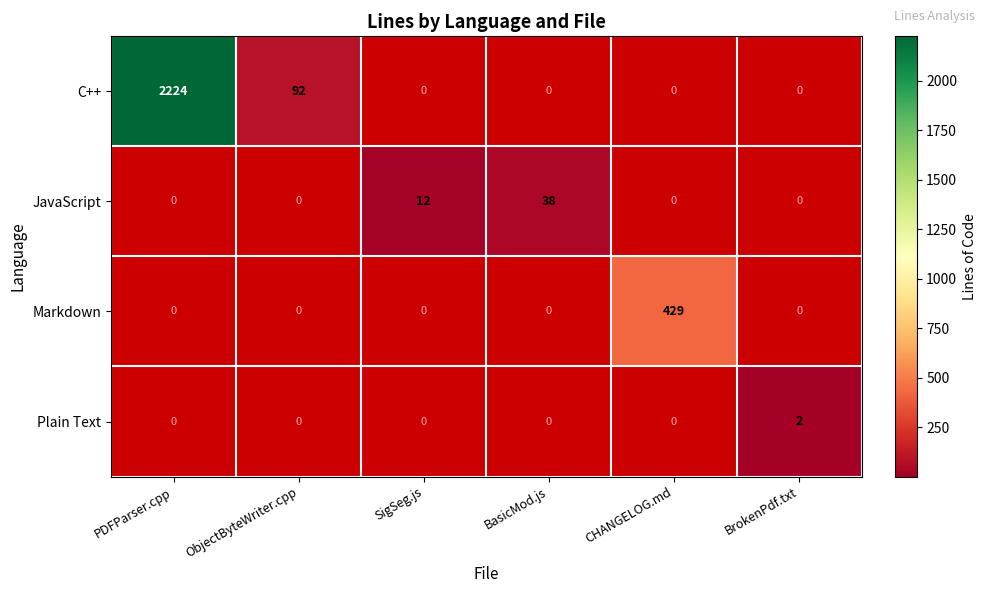

Is it true that JavaScript equals 62 at BasicMod.js?

False